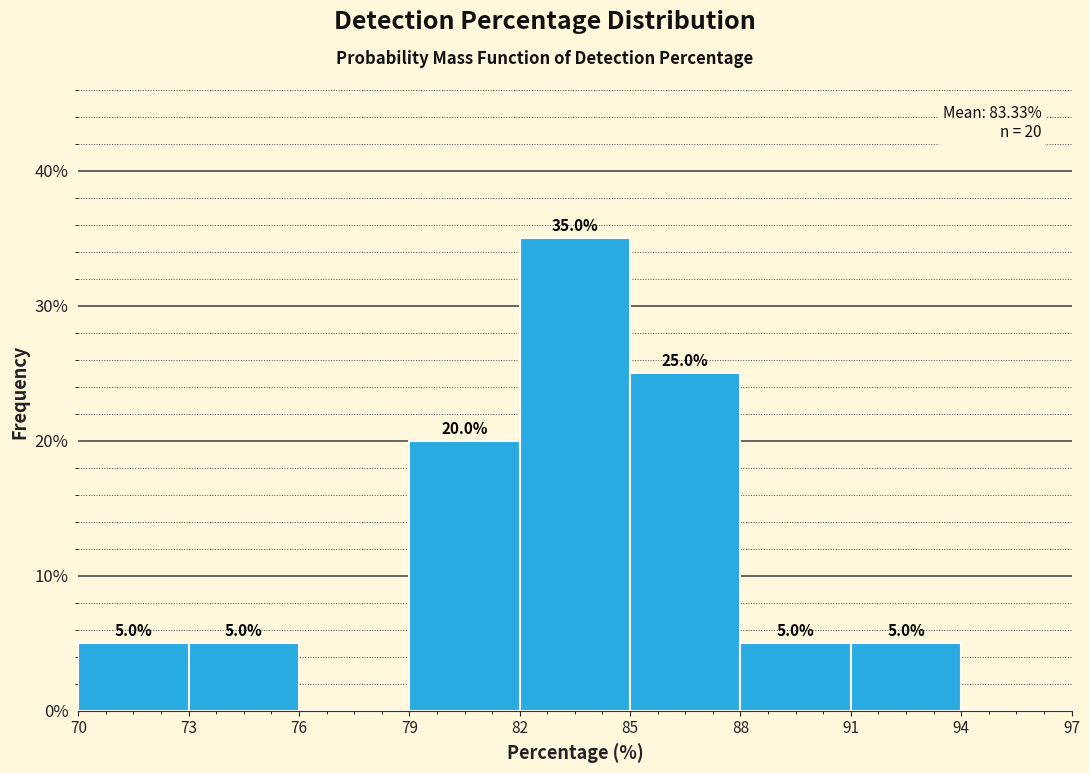

Over which range of the x-axis is the bar tallest?

82 to 85